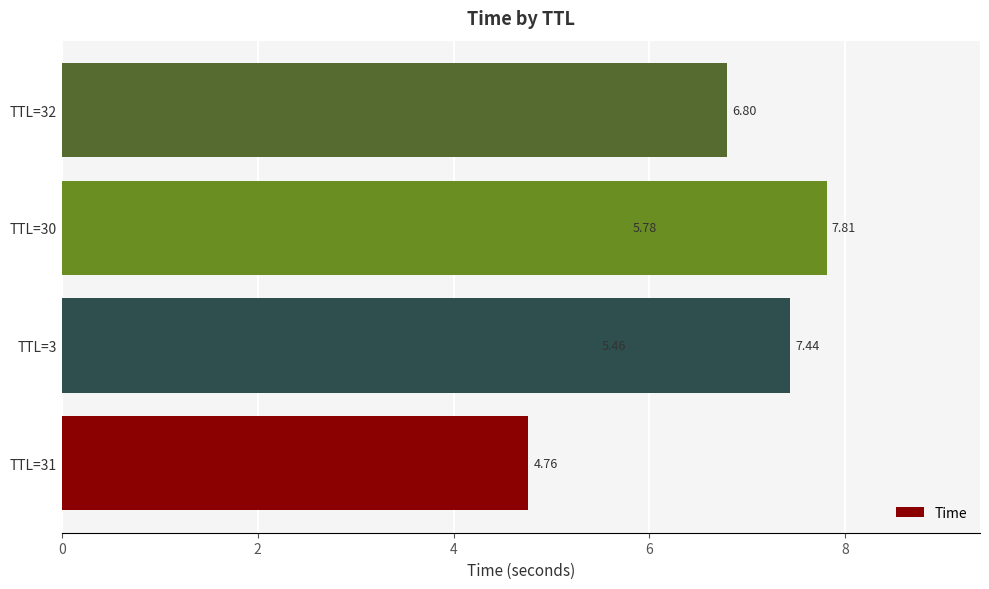

Read the value at TTL=32.

6.8